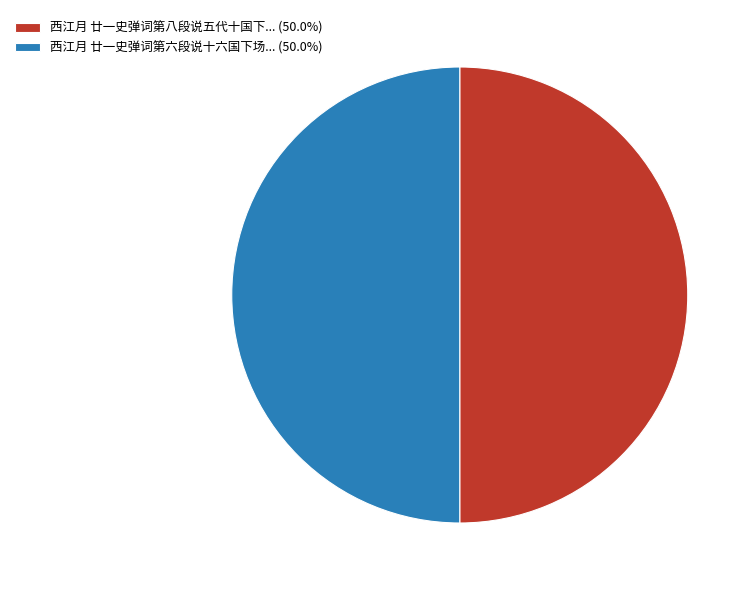

How many slices are in this pie chart?

2